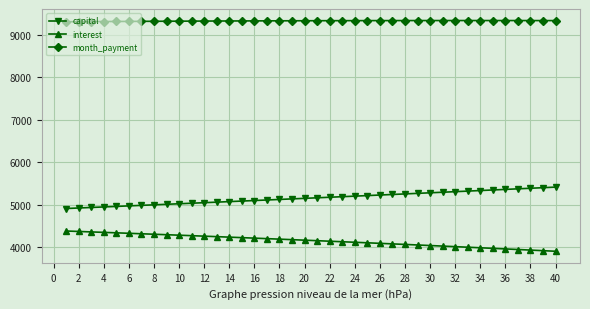

What is the average value of the capital series?

5161.5